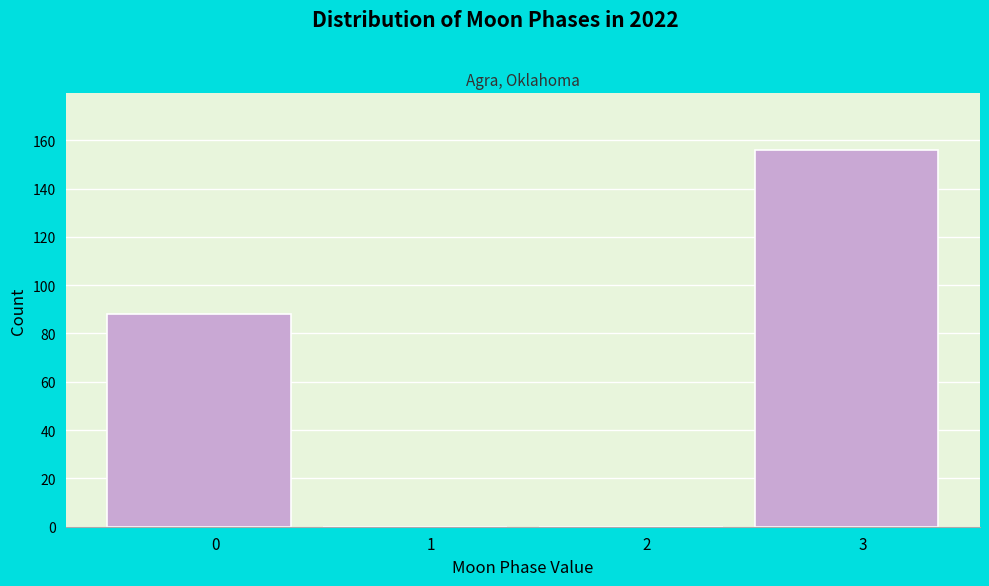

Reading left to right, list all the values displayed in this chart.

0=88	1=0	2=0	3=156